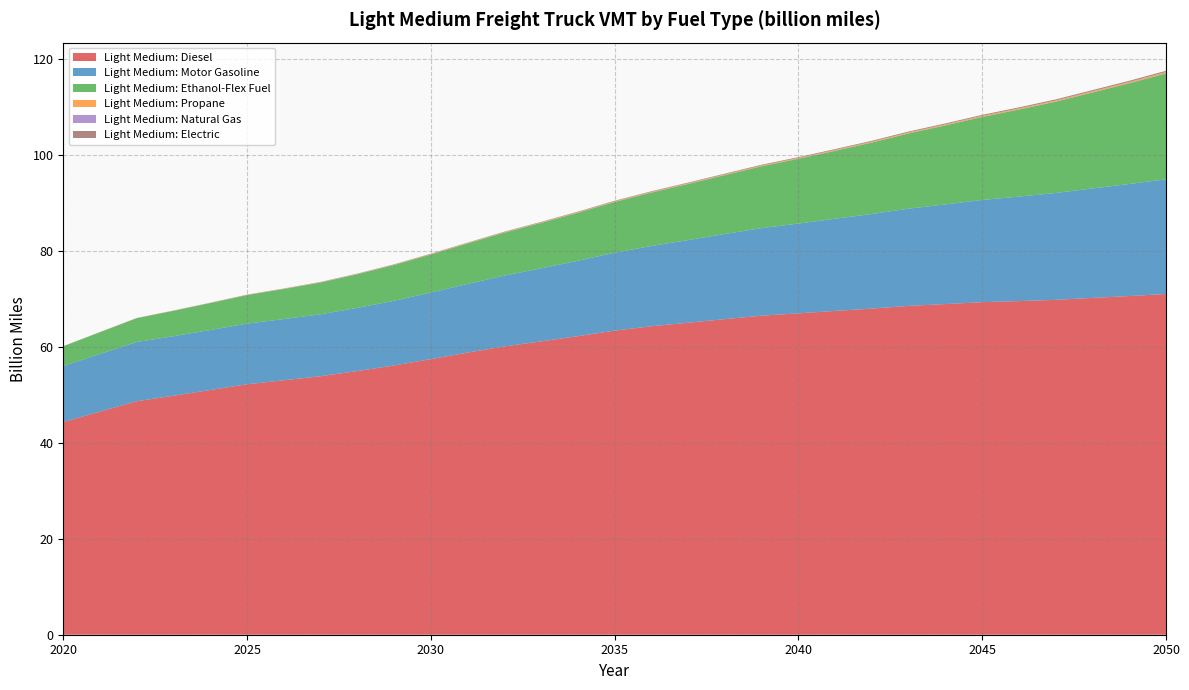

Reading left to right, extract all data points from this chart.

Light Medium: Diesel: 44.3	46.5	48.6	49.8	51.0	52.2	53.0	53.8	54.9	56.1	57.4	58.8	60.1	61.1	62.2	63.3	64.3	65.0	65.7	66.5	66.9	67.4	67.9	68.5	68.9	69.3	69.5	69.8	70.2	70.5	71.0
Light Medium: Motor Gasoline: 11.7	12.0	12.3	12.4	12.5	12.6	12.7	12.9	13.2	13.5	13.9	14.3	14.8	15.2	15.7	16.2	16.7	17.2	17.7	18.2	18.7	19.2	19.7	20.3	20.8	21.3	21.8	22.3	22.8	23.3	23.9
Light Medium: Ethanol-Flex Fuel: 4.1	4.5	5.0	5.3	5.6	5.9	6.3	6.6	7.0	7.5	7.9	8.4	8.9	9.5	10.0	10.6	11.1	11.7	12.3	12.9	13.5	14.2	14.9	15.7	16.5	17.3	18.1	19.0	20.0	21.0	22.0
Light Medium: Propane: 0.0	0.0	0.0	0.0	0.0	0.0	0.0	0.1	0.1	0.1	0.1	0.1	0.1	0.1	0.1	0.1	0.1	0.1	0.1	0.1	0.1	0.2	0.2	0.2	0.2	0.2	0.2	0.2	0.2	0.2	0.2
Light Medium: Natural Gas: 0.0	0.0	0.0	0.0	0.0	0.0	0.0	0.0	0.0	0.0	0.0	0.0	0.0	0.0	0.0	0.0	0.0	0.0	0.0	0.0	0.0	0.0	0.1	0.1	0.1	0.1	0.1	0.1	0.1	0.1	0.1
Light Medium: Electric: 0.0	0.0	0.0	0.0	0.0	0.0	0.0	0.0	0.1	0.1	0.1	0.1	0.1	0.1	0.1	0.1	0.1	0.1	0.1	0.1	0.1	0.2	0.2	0.2	0.2	0.2	0.2	0.2	0.2	0.2	0.2